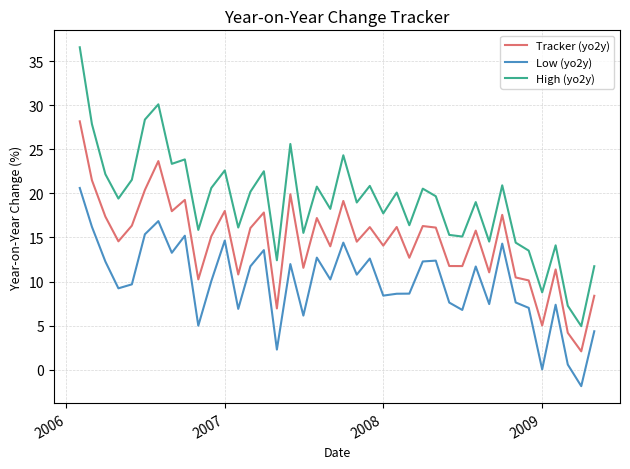

What is the difference between the maximum and minimum values in the High (yo2y) series?

31.6